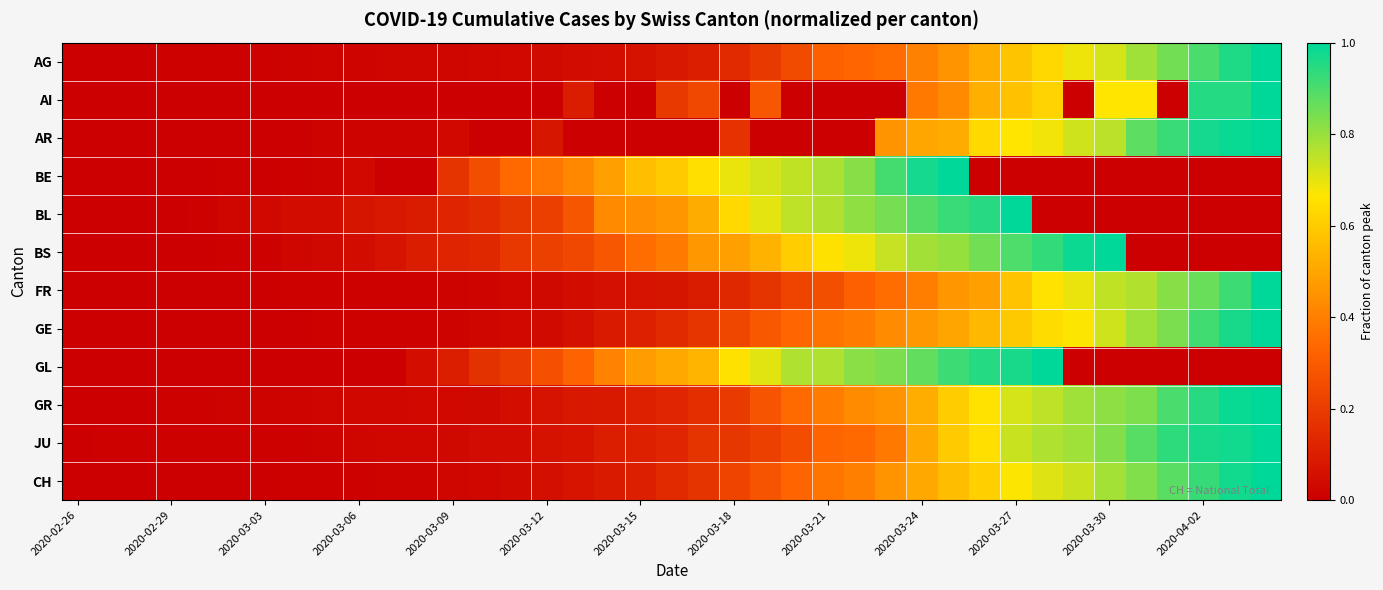

What is the greatest value displayed?

1.0